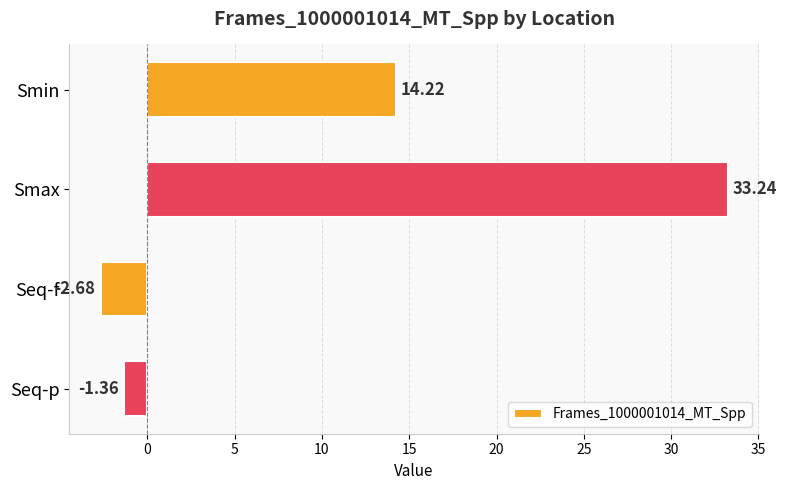

Where is the data nearest to the value 15?

Smin